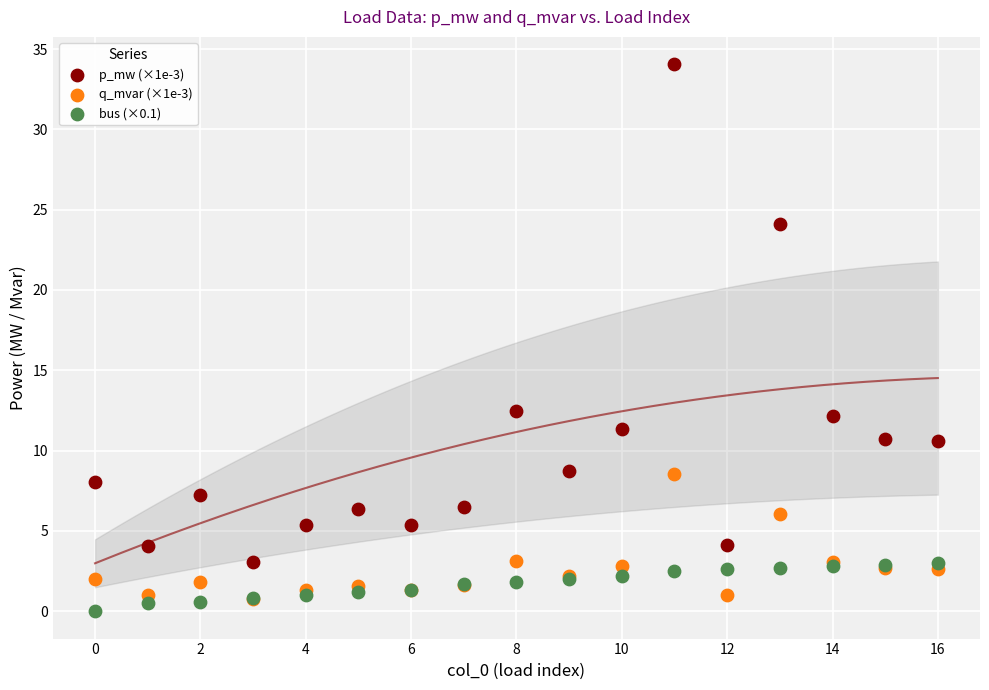

Which series has the widest spread of Y values?

p_mw (×1e-3)